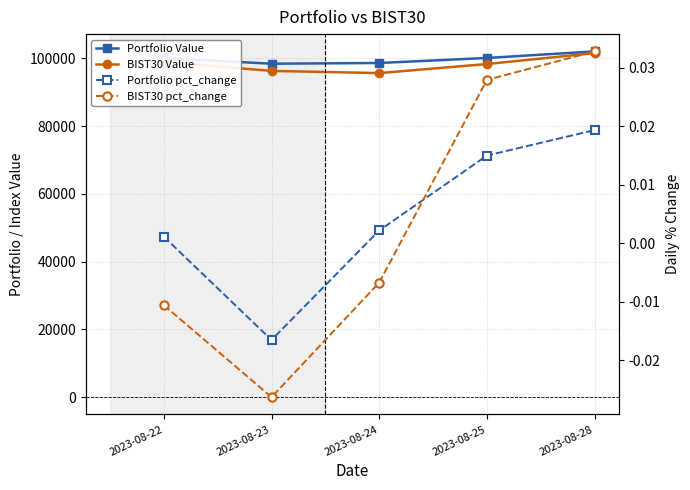

How many lines are shown in the chart?

4